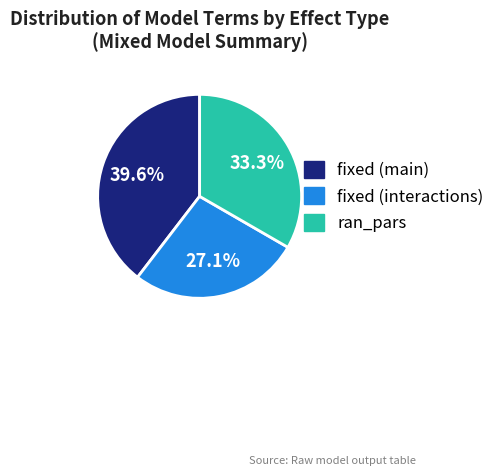

Does any single category account for the majority?

No